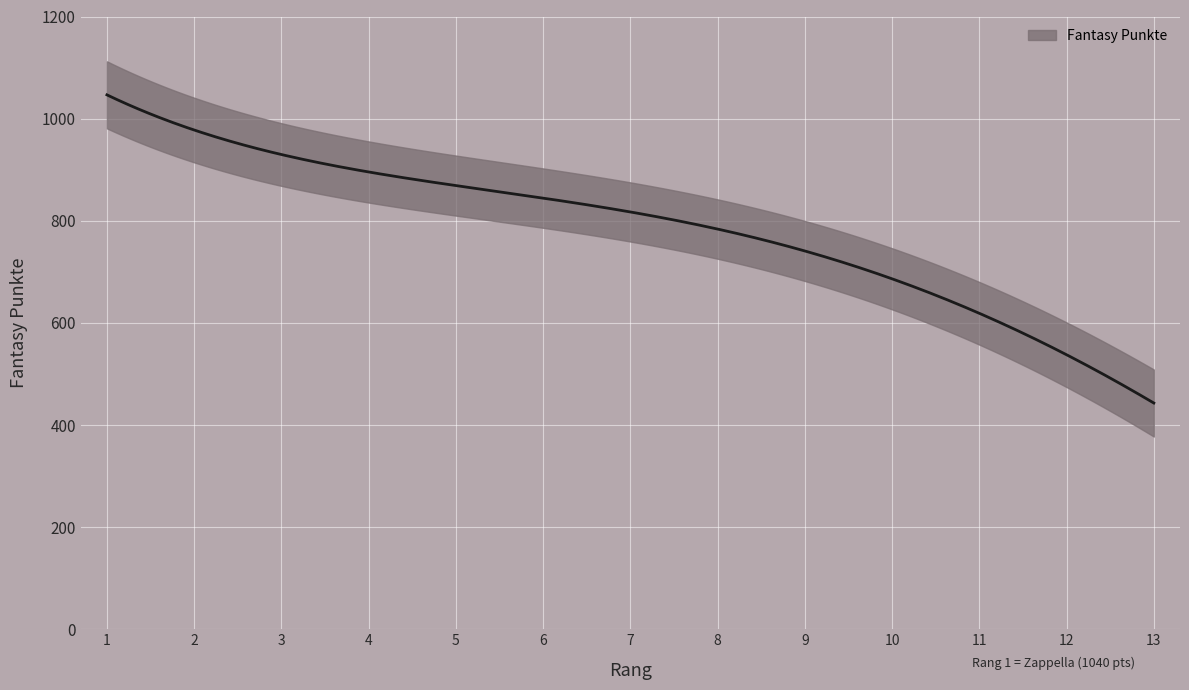

True or false: the data shows 403 at 10.

False